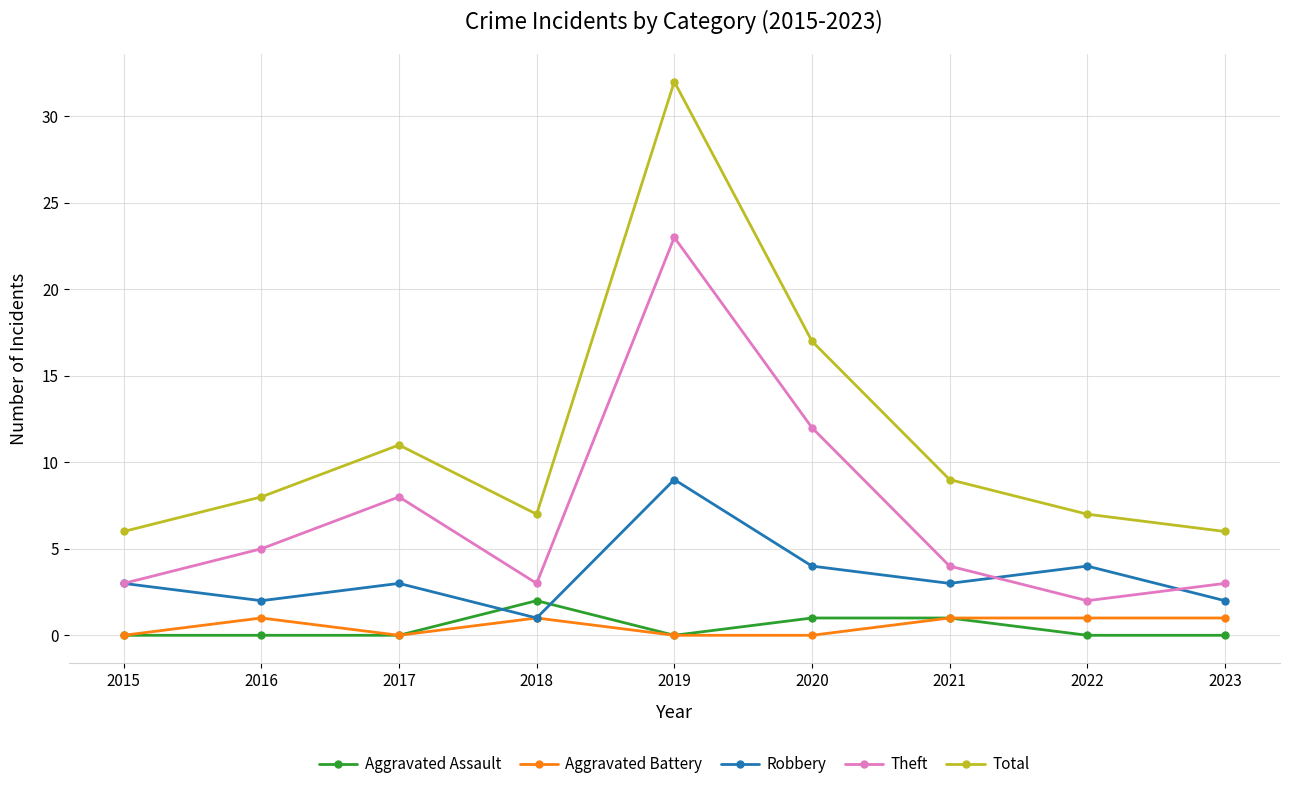

What is the highest value of the Total series?

32